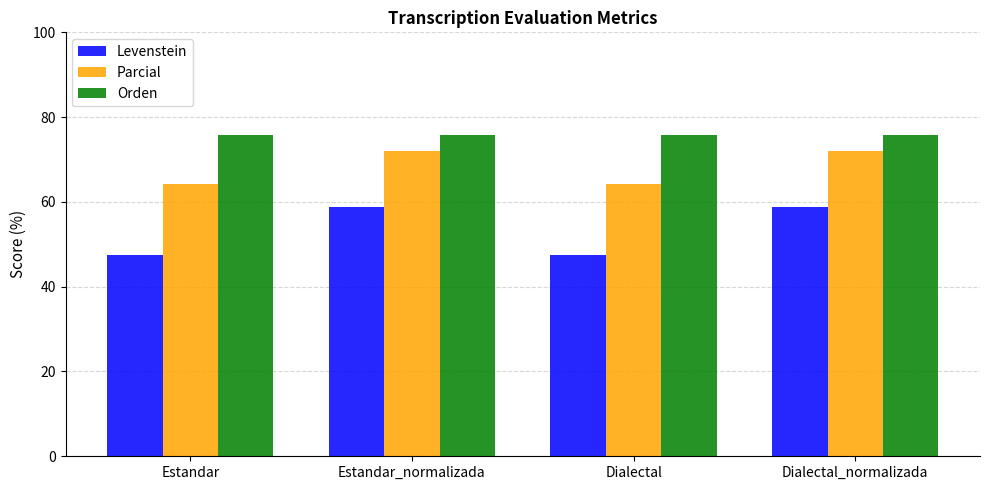

What is the maximum value for Levenstein?

58.8